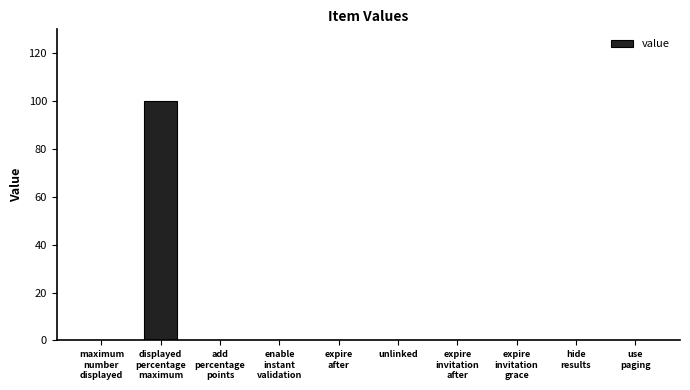

Reading left to right, transcribe all the data shown in this chart.

0	100	0	0	0	0	0	0	0	0